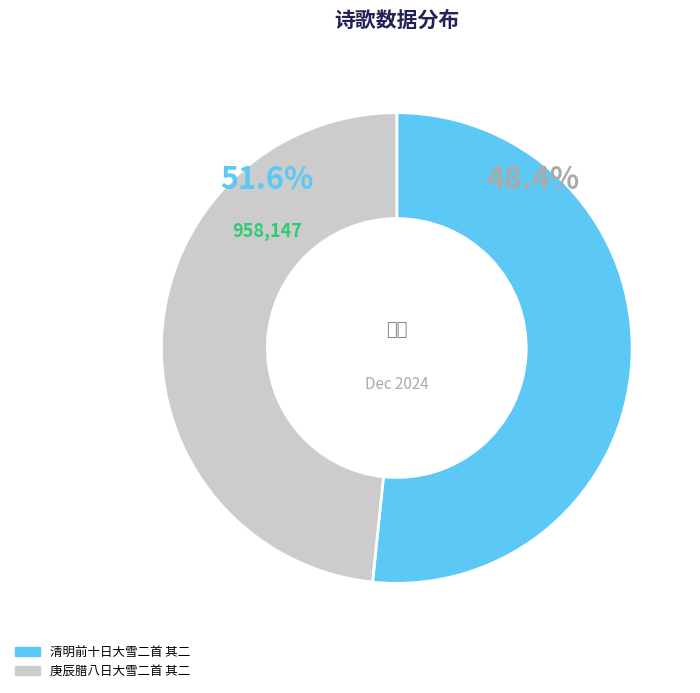

To the nearest percent, what is the difference between the 庚辰腊八日大雪二首 其二 and 清明前十日大雪二首 其二 slice percentages?

3%